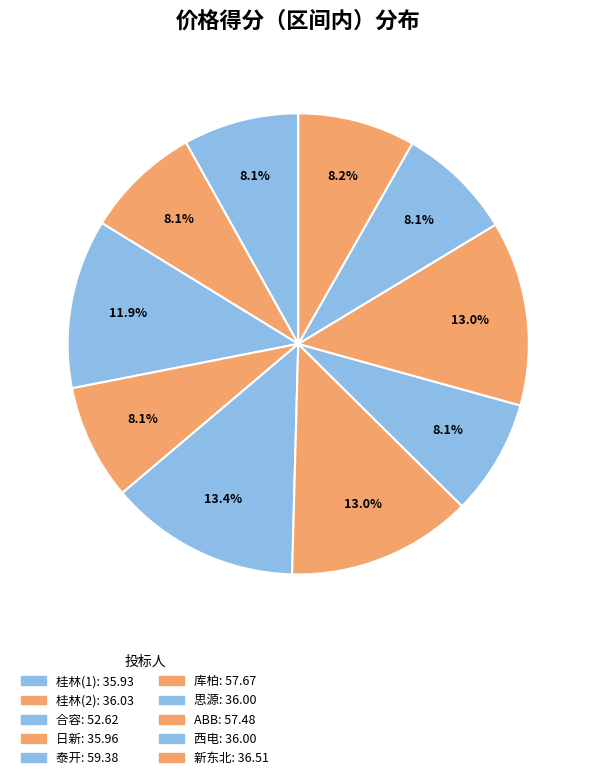

Count the number of slices in the pie.

10